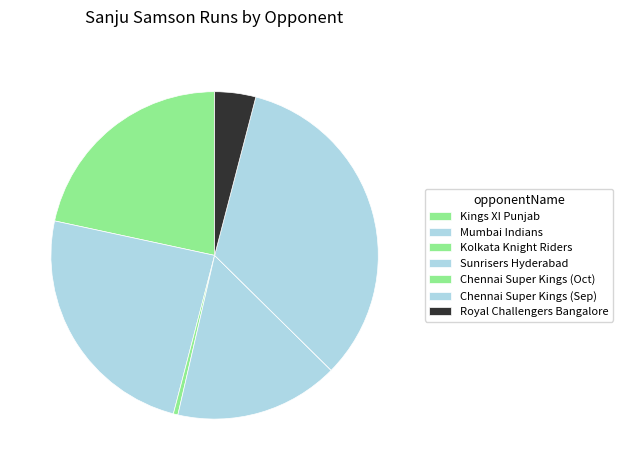

What is the ratio of the value at Sunrisers Hyderabad to the value at Royal Challengers Bangalore?

4.0